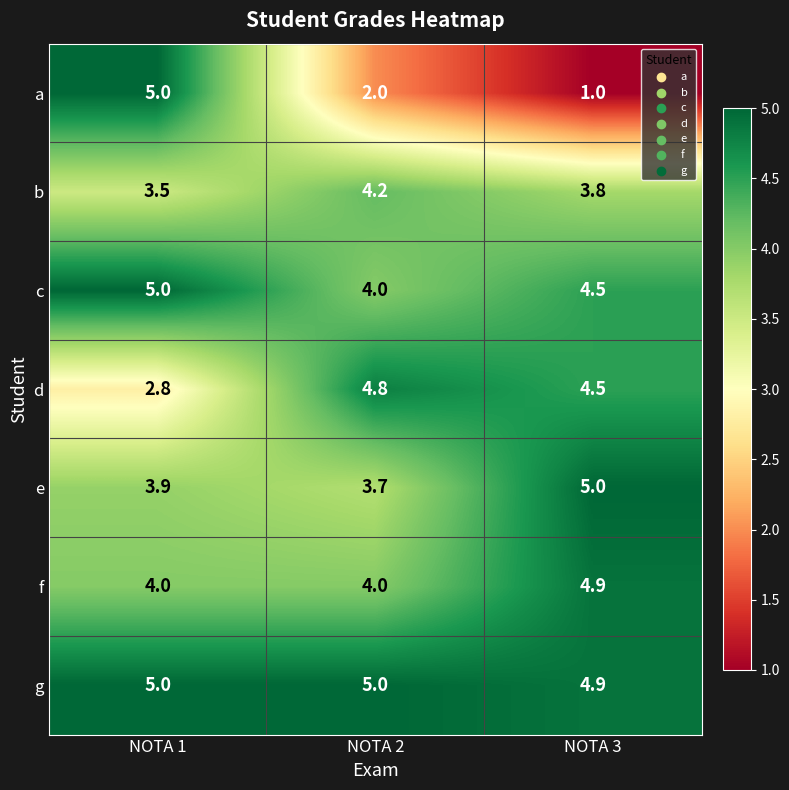

True or false: g has a value of 3.0 at NOTA 3.

False